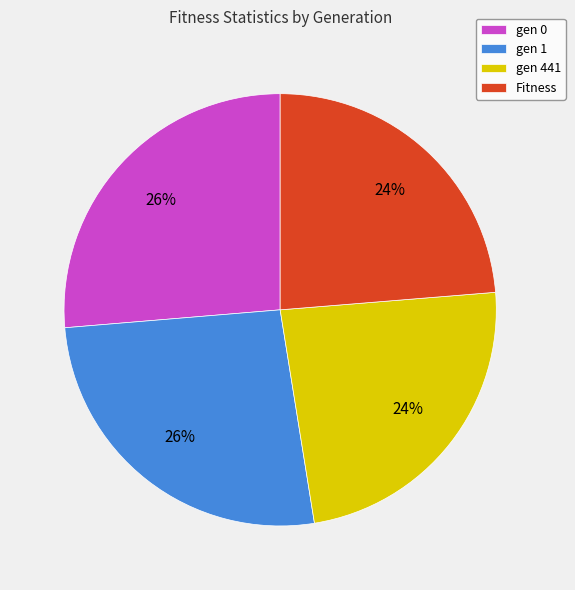

To the nearest percent, what percentage of the pie is Fitness?

24%